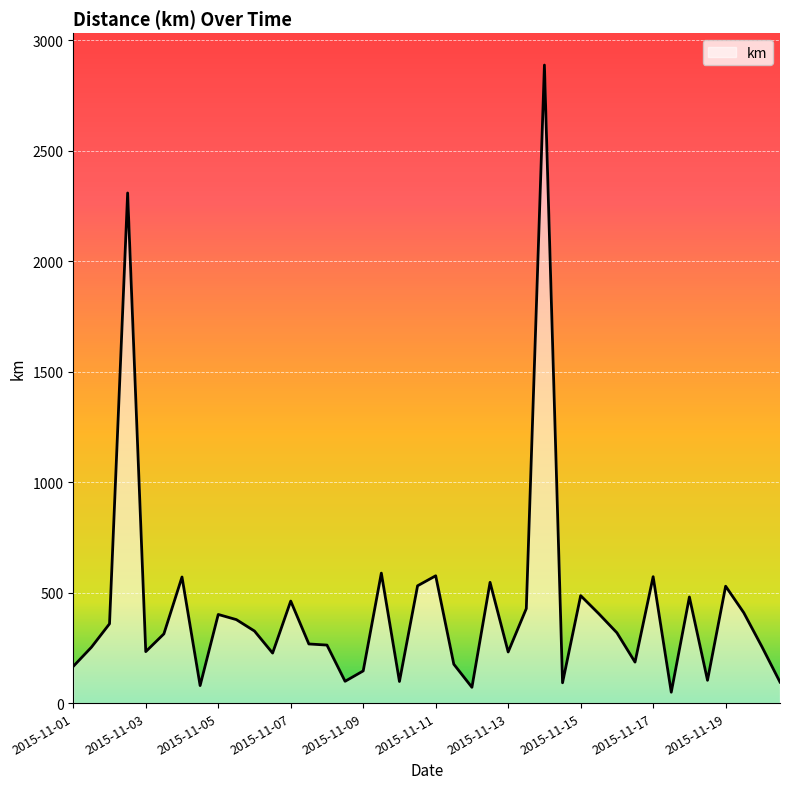

What is the difference between the maximum and minimum values?

2839.2